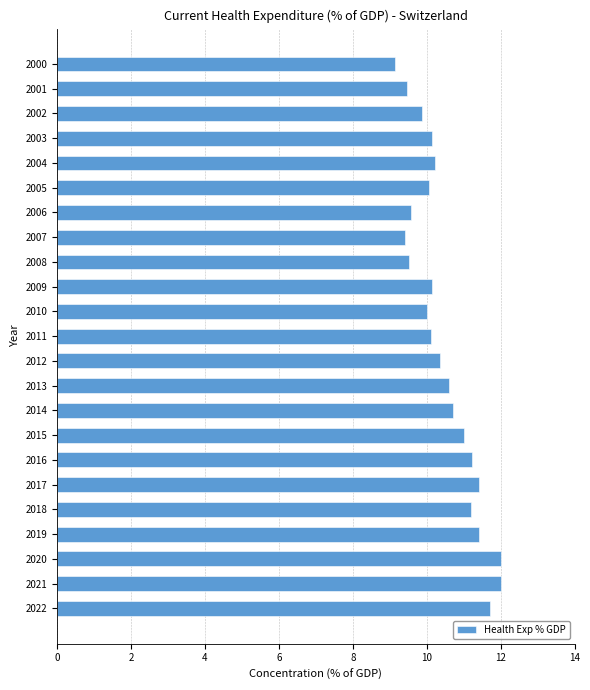

What is the change in value from 2001 to 2009?

+0.7